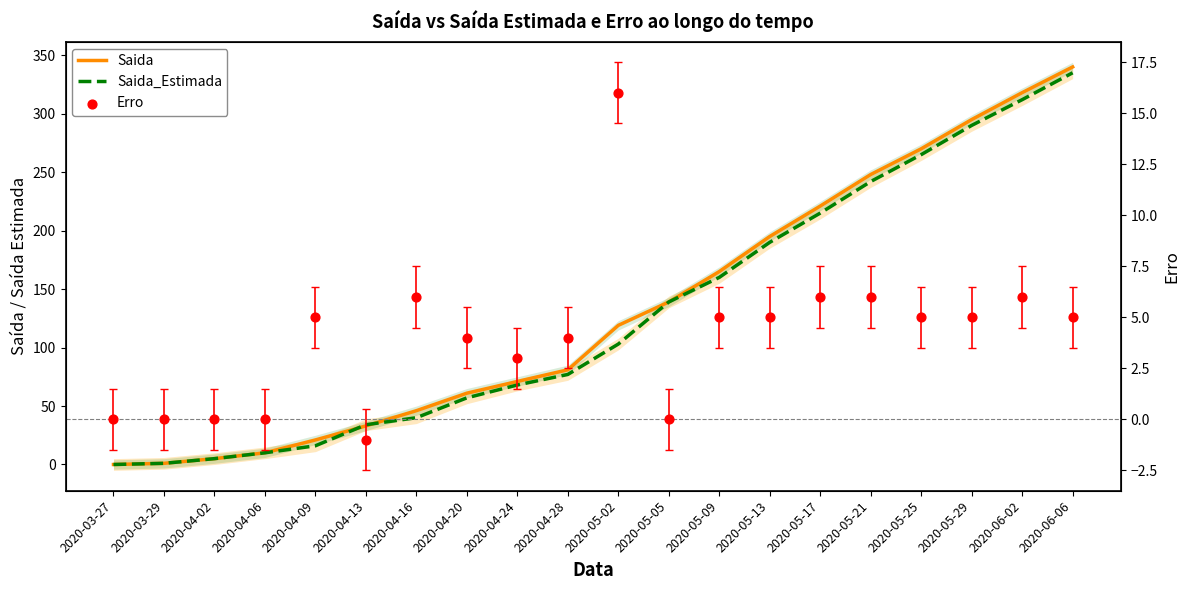

What is the total value across all series at 2020-05-29?

590